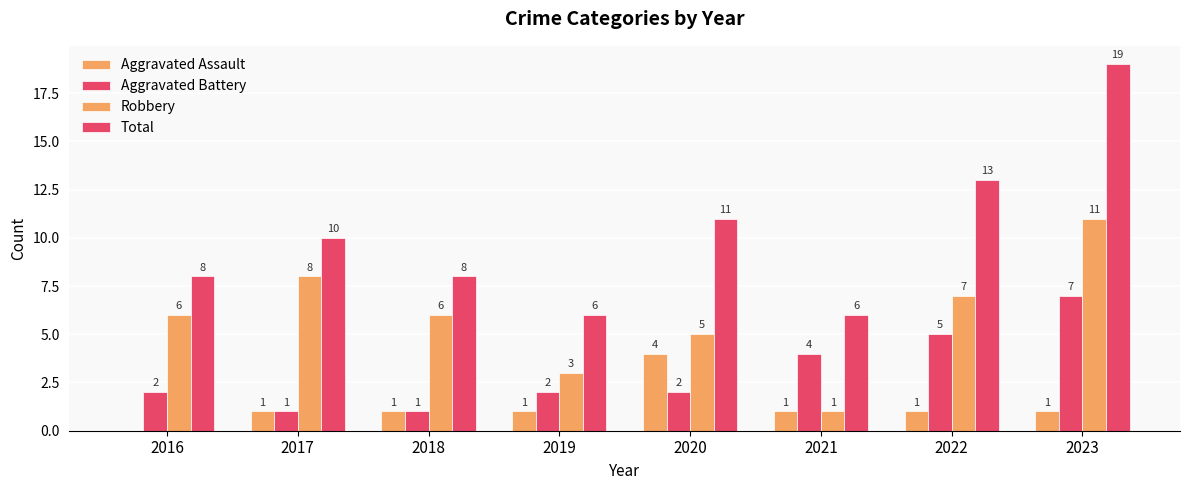

Is it true that Aggravated Battery equals 3 at 2016?

False